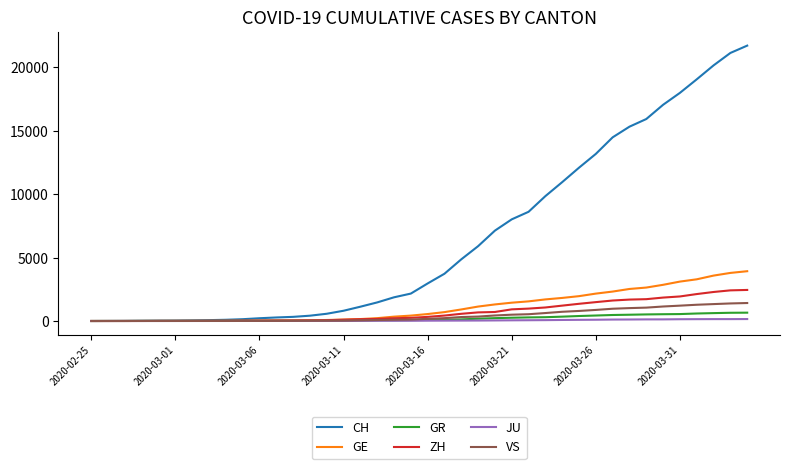

Which series has the largest total across all categories?

CH